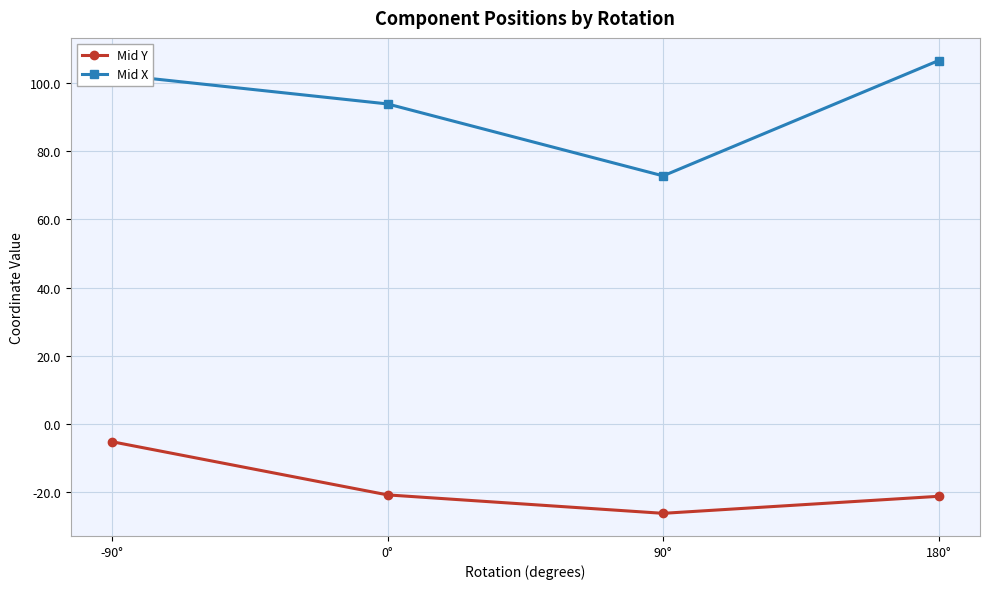

At which category does Mid Y reach its first local valley?

90°